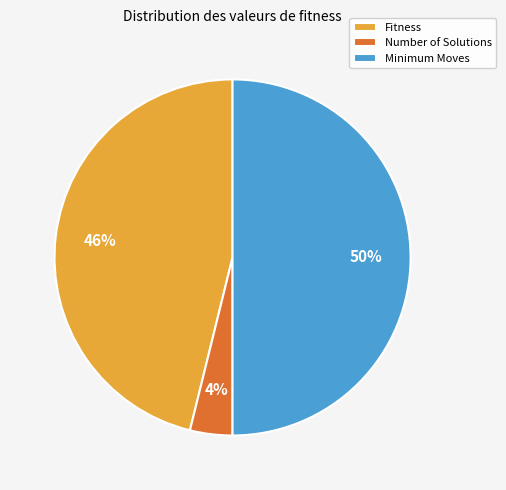

What percentage is the Minimum Moves slice, to the nearest percent?

50%